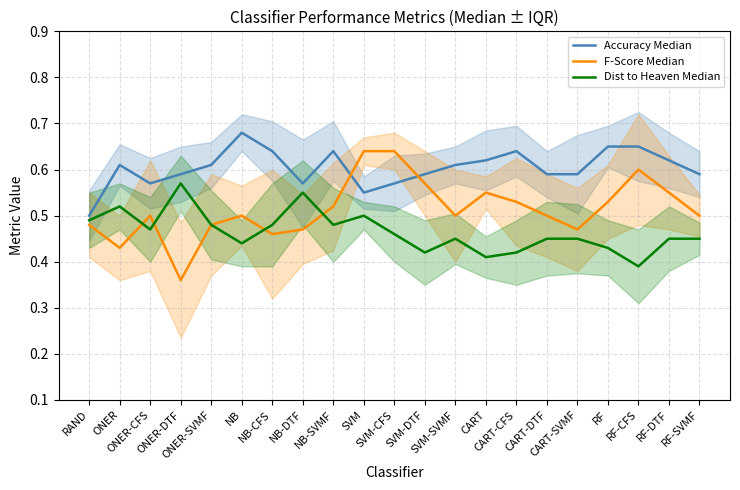

Which category has the highest value in the Accuracy Median series?

NB